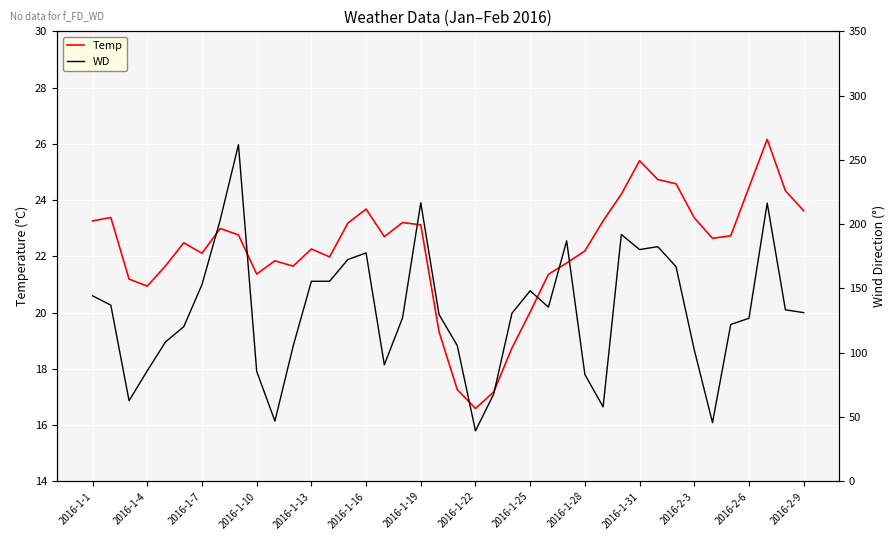

What is the lowest value of the WD series?

39.2